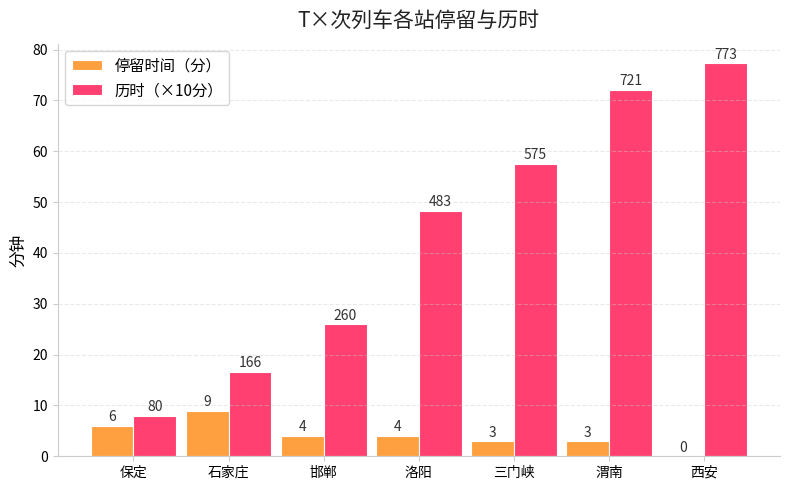

The value of 历时（×10分） at 渭南 is 72.1. True or false?

True